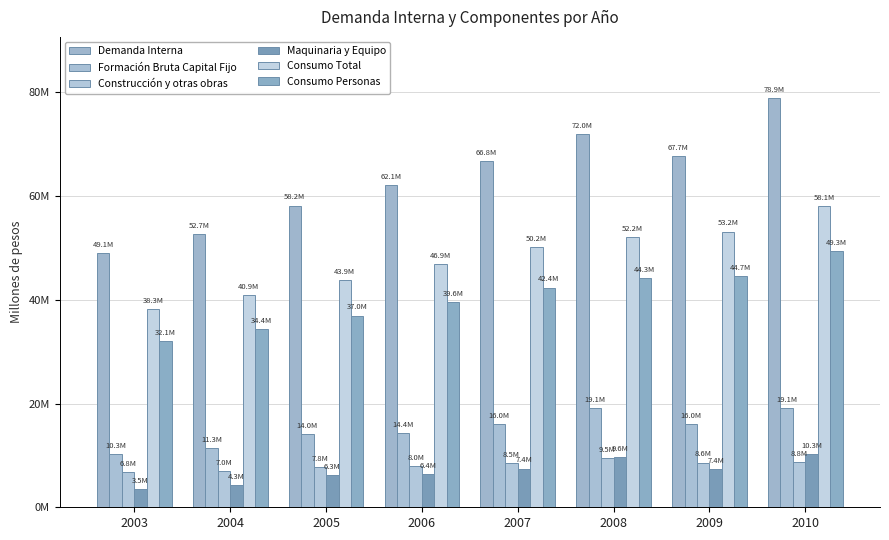

Does the chart contain any negative values?

No